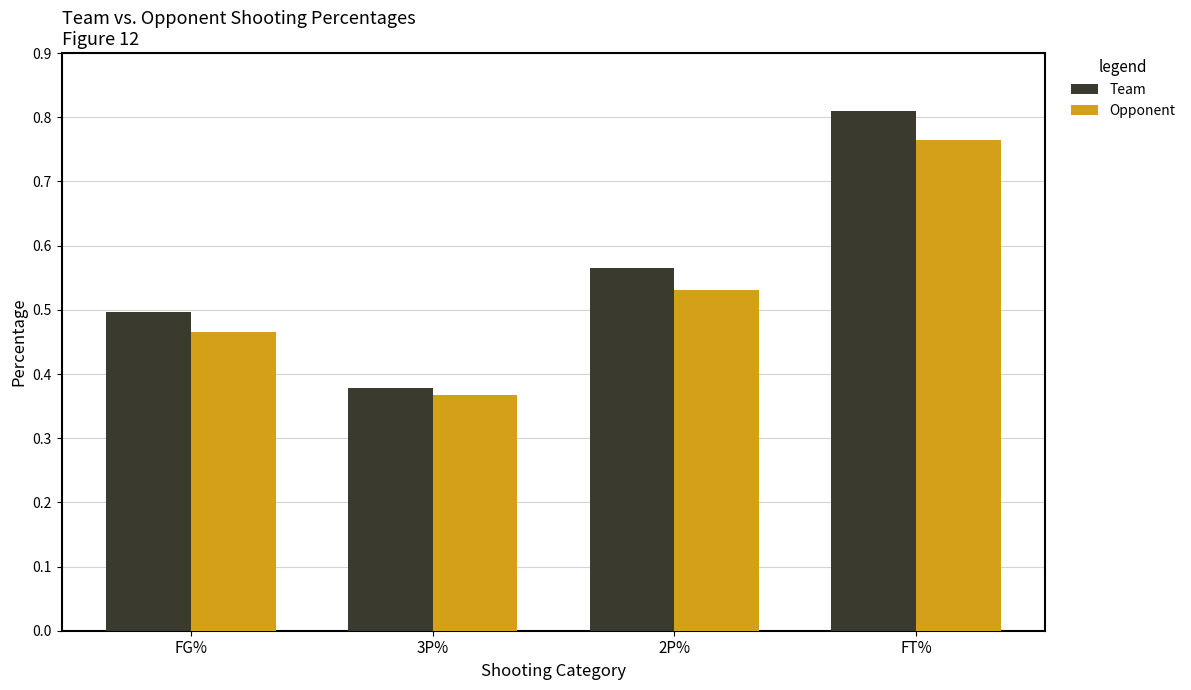

Count the Opponent values in the range 0 to 1.

4